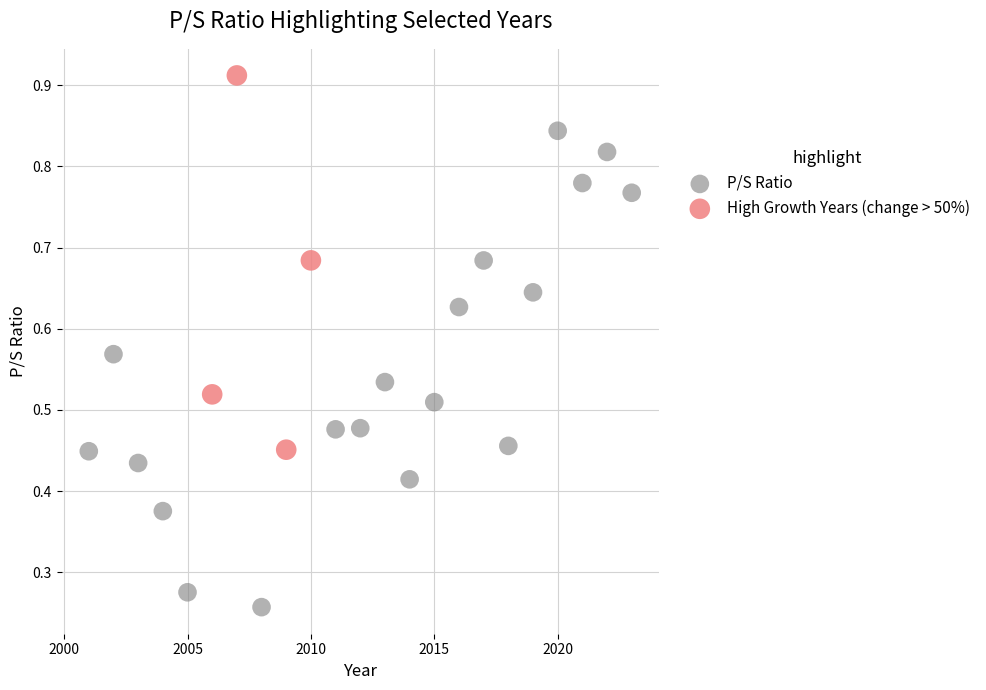

Which series reaches the minimum Y coordinate?

P/S Ratio